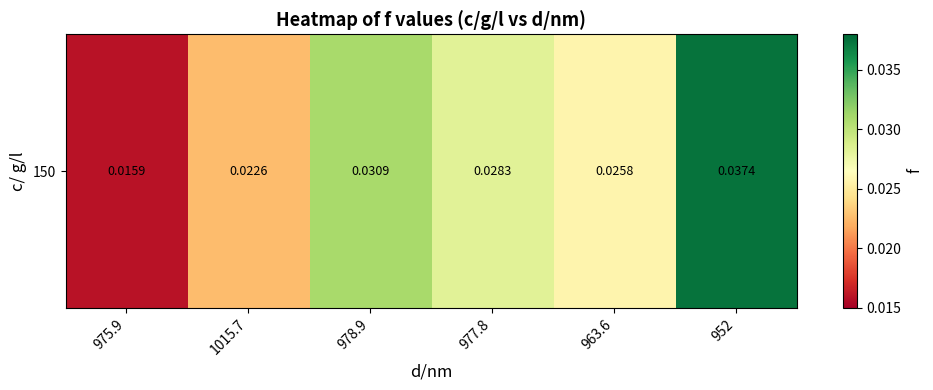

True or false: the data shows 0.0 at 1015.7.

True